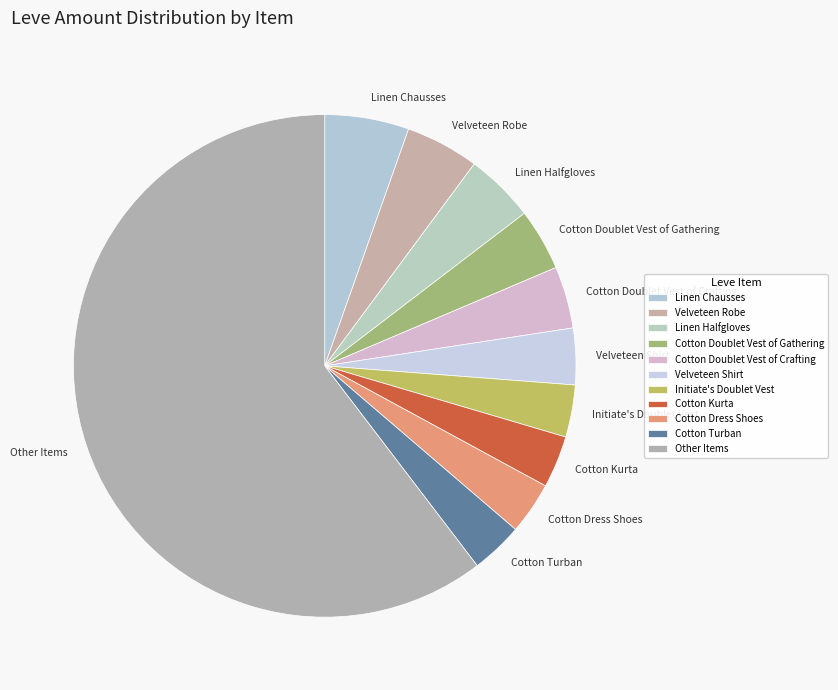

Combined, do Velveteen Shirt and Initiate's Doublet Vest account for over 50%?

No